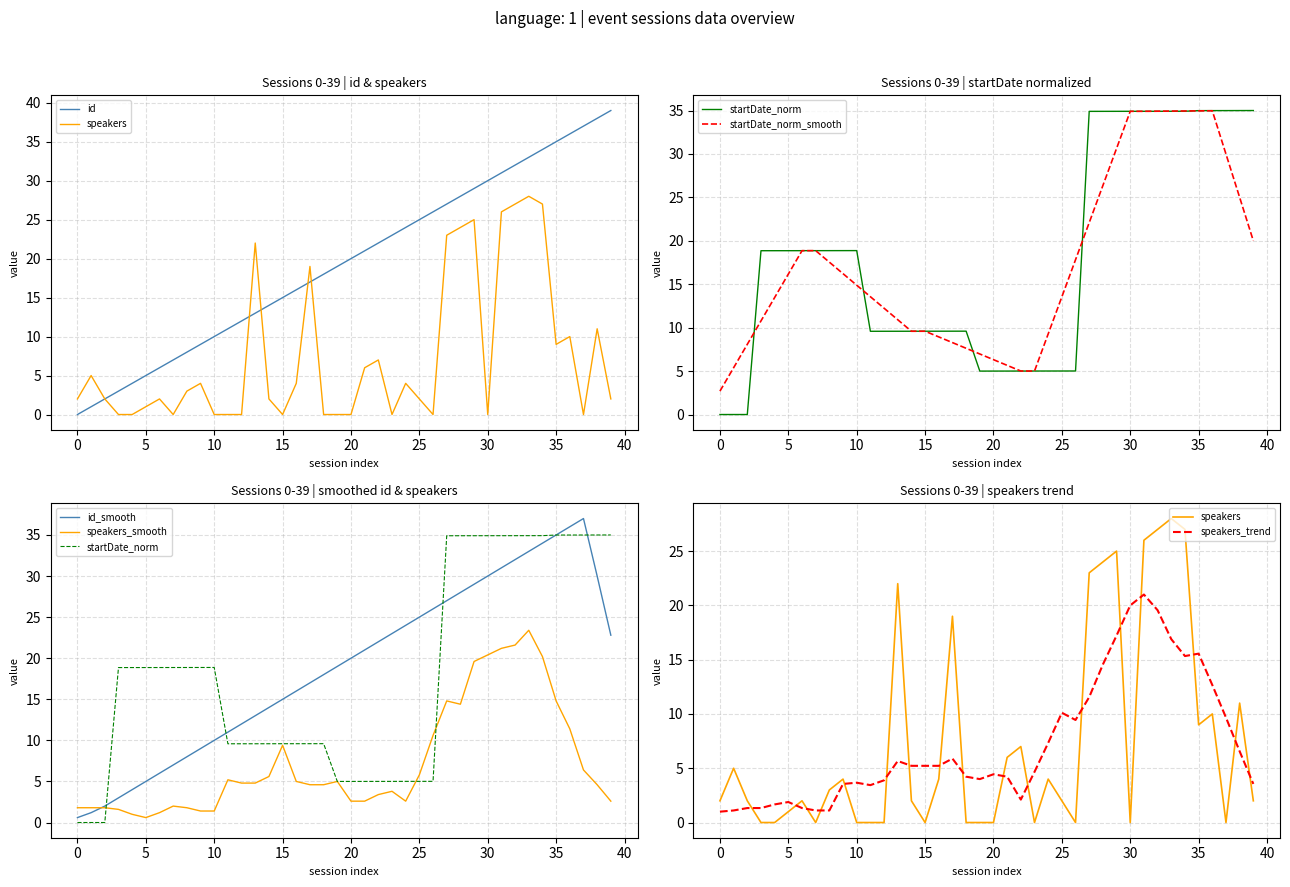

What is the difference between the speakers values at 0 and 38?

9